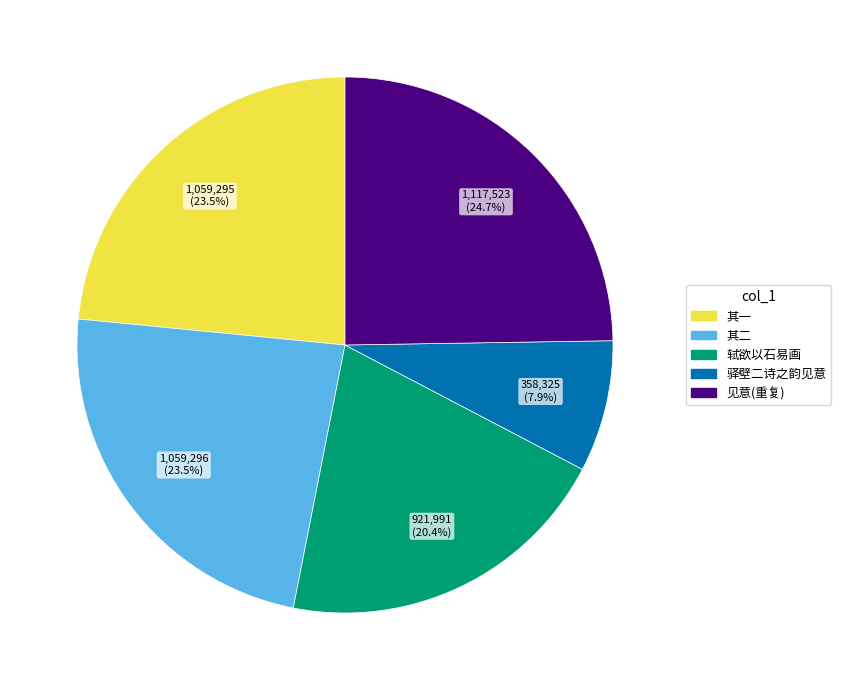

Count the number of slices in the pie.

5